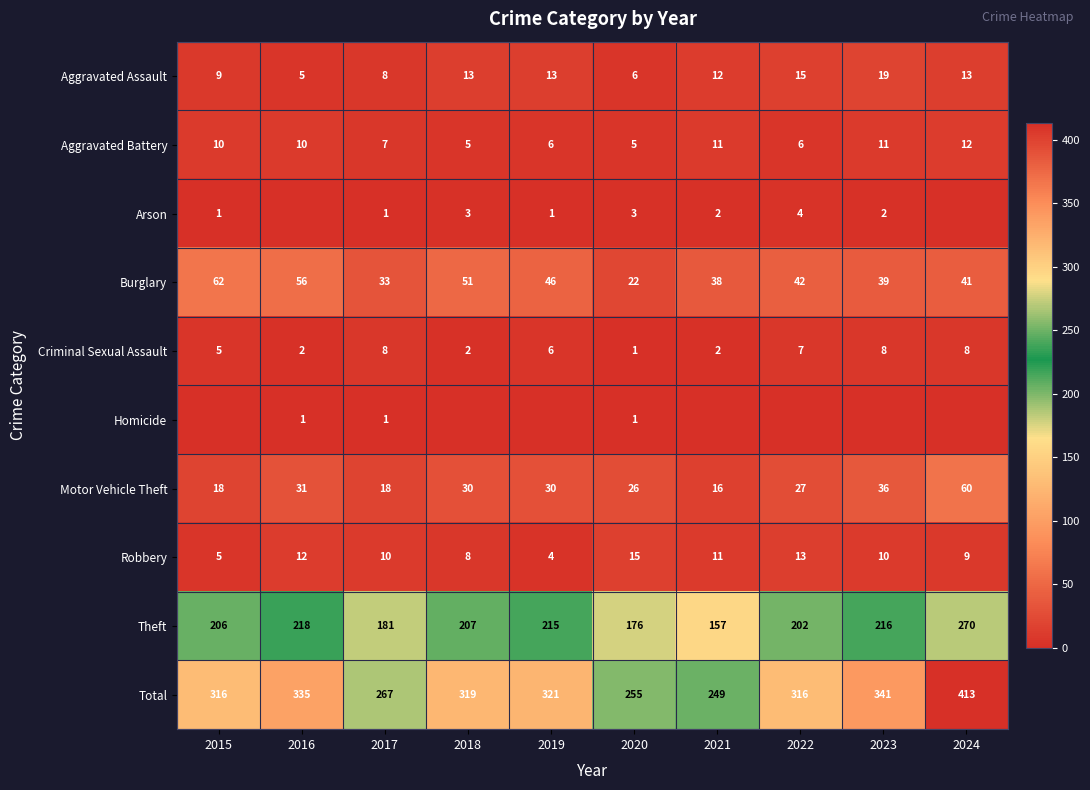

At which label is Total closest to 331?

2016